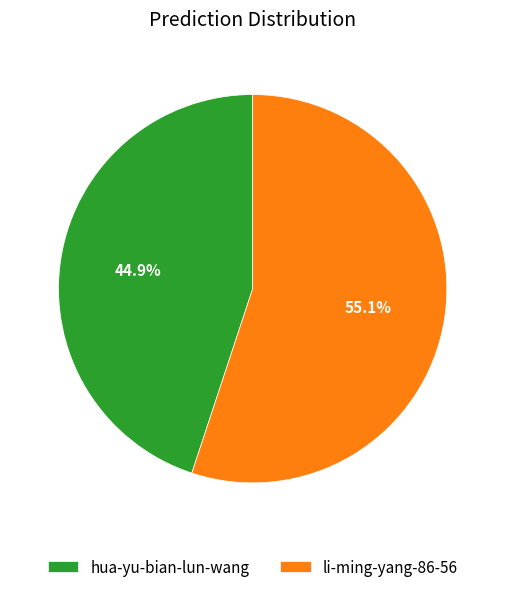

Which category has the biggest portion of the pie?

li-ming-yang-86-56